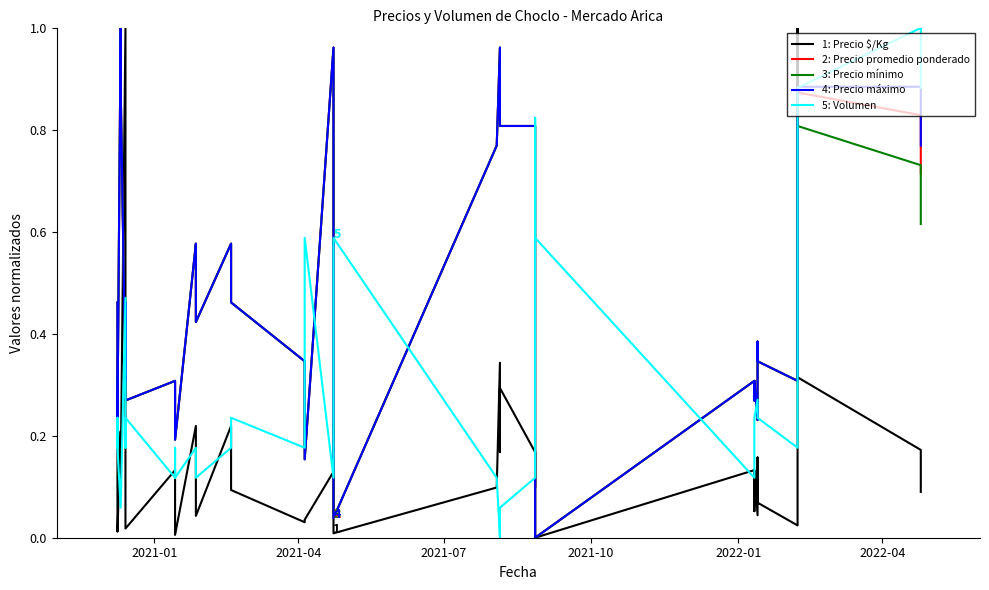

What is the maximum value for Precio mínimo?

1.0